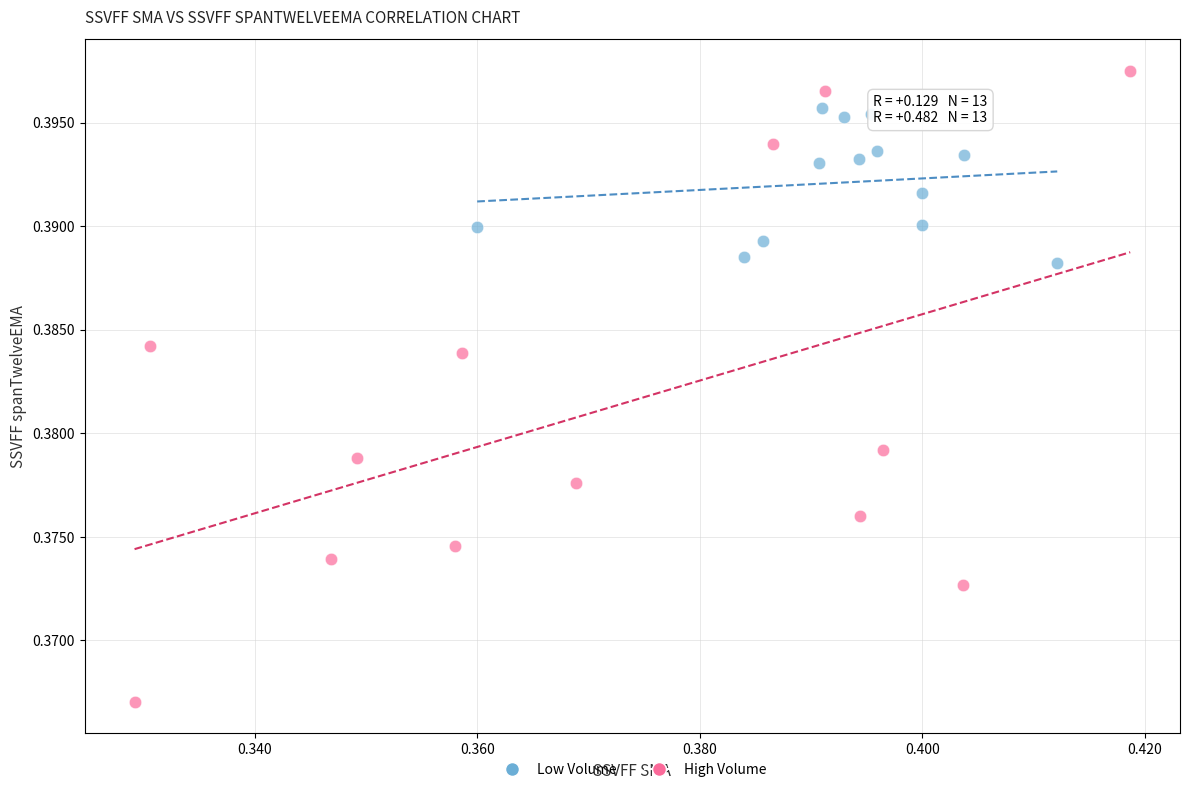

Which series reaches the minimum Y coordinate?

High Volume